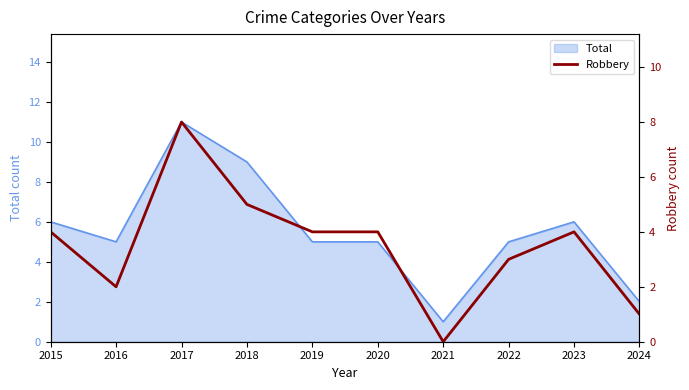

What is the difference between the maximum and minimum values?

8